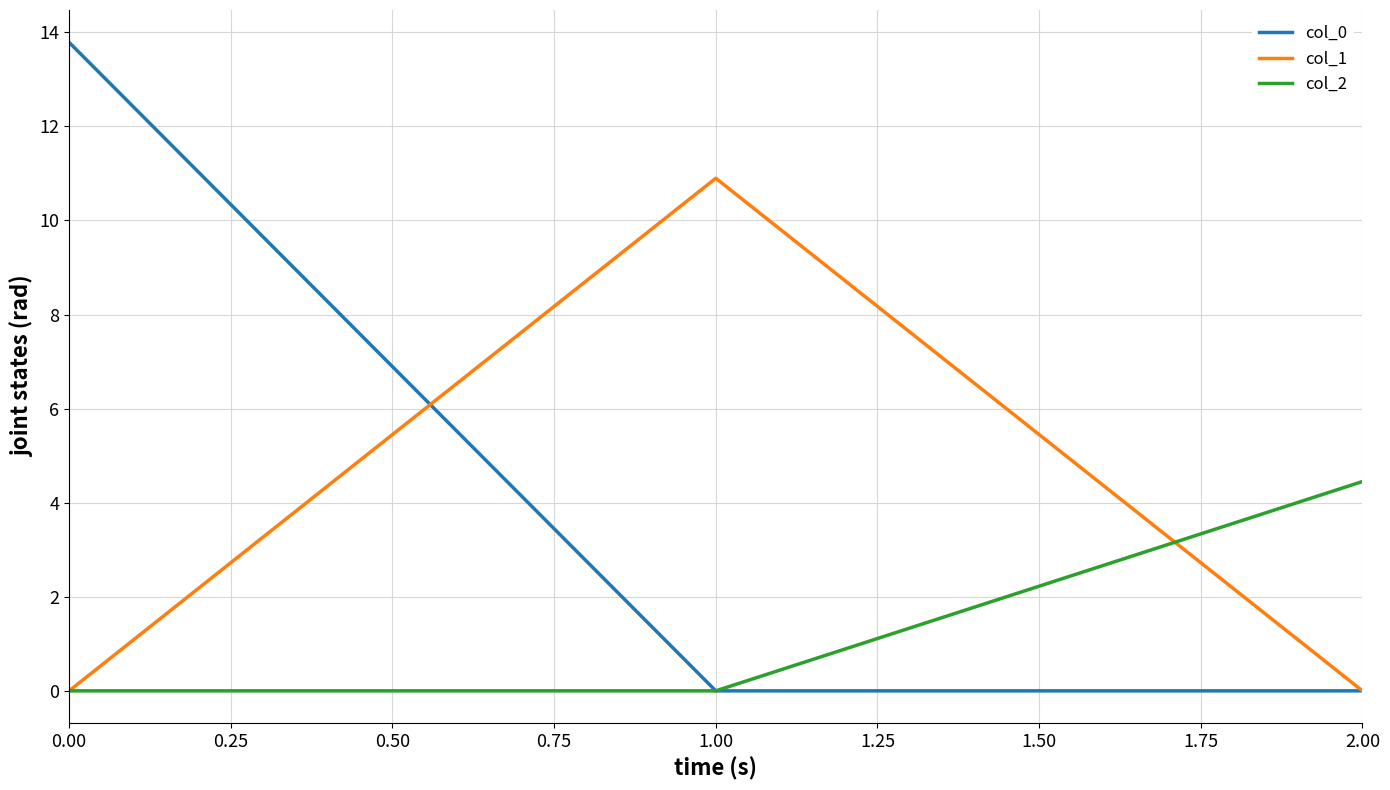

Is the value of col_0 at 0.00 greater than the value of col_1 at 0.00?

Yes